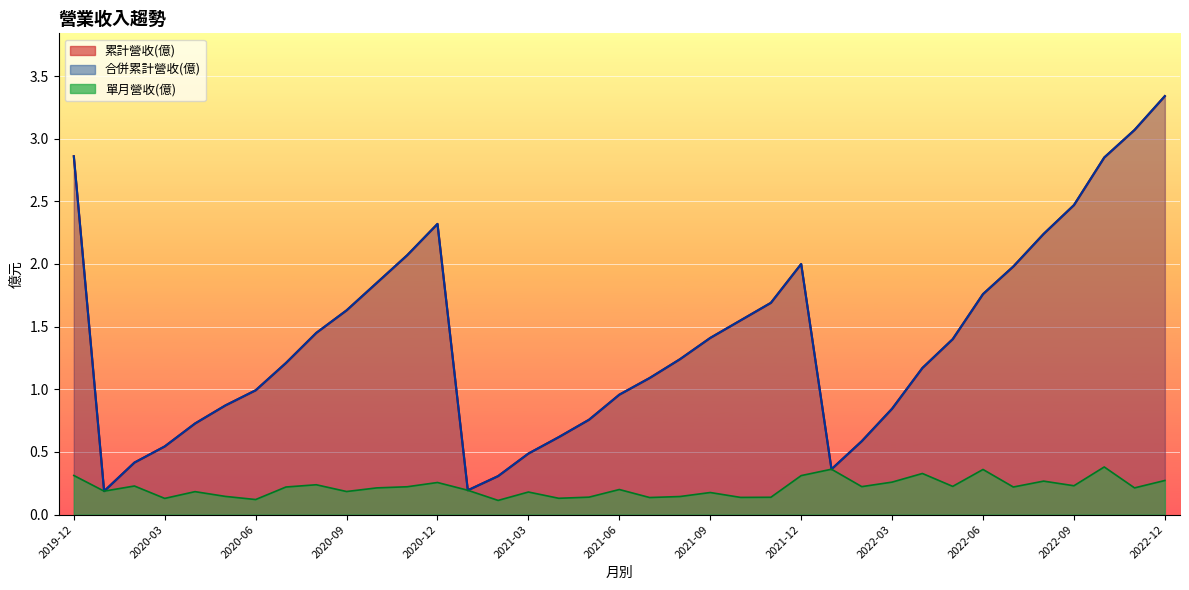

Which series has the largest range (max minus min)?

累計營收(億)